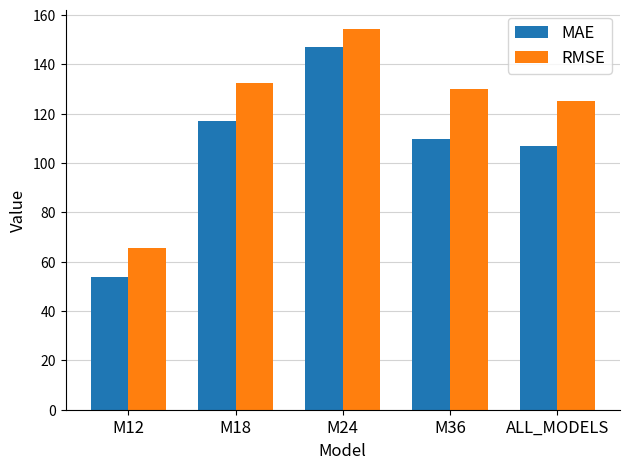

Which series changed the most between M18 and M24?

MAE